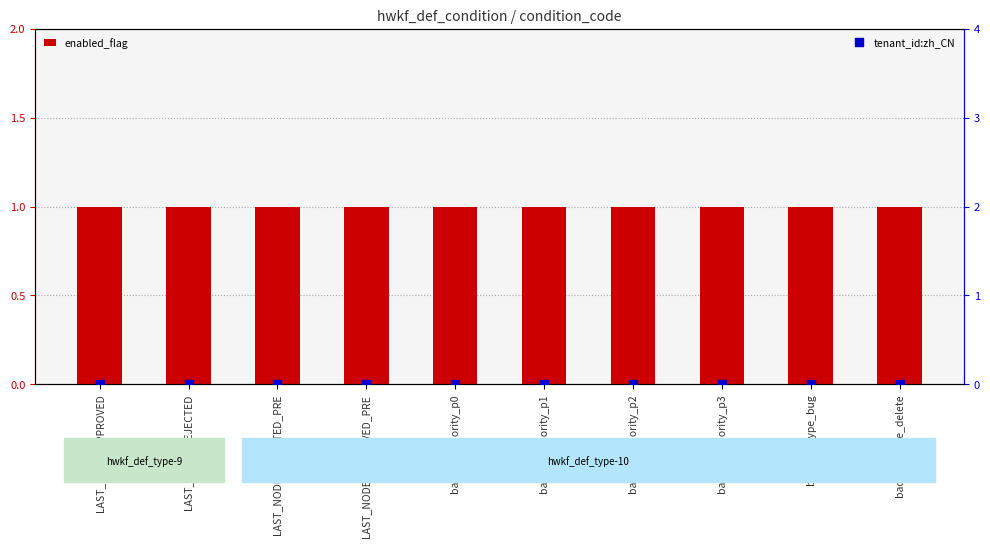

Is the value of tenant_id:zh_CN at backlog_priority_p0 greater than the value of enabled_flag at backlog_priority_p2?

No